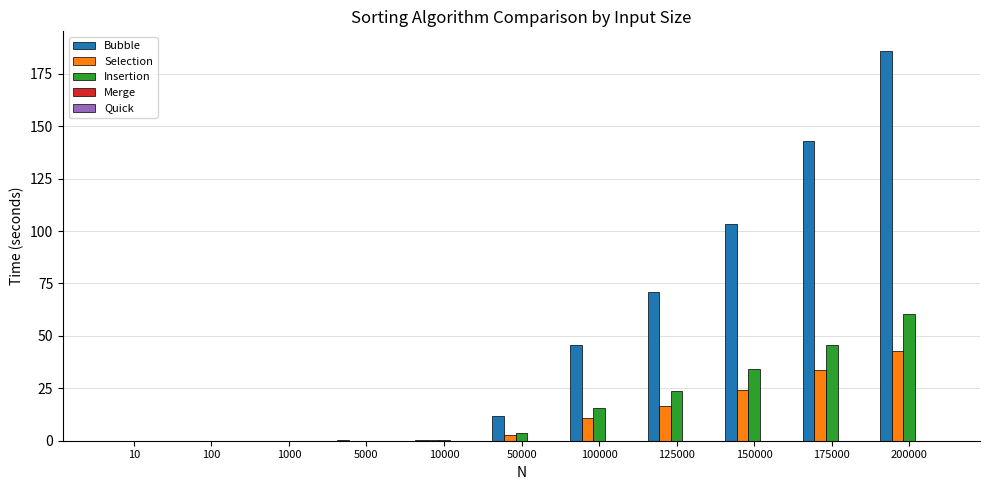

Which series has the largest total across all categories?

Bubble